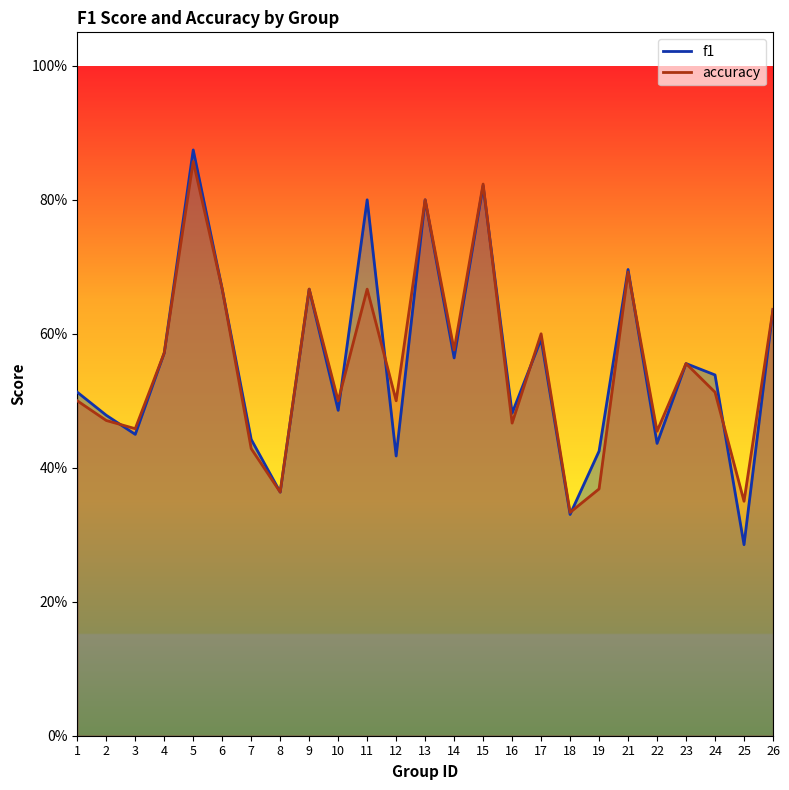

What is the value of the accuracy point at the 13th from the left?

0.8